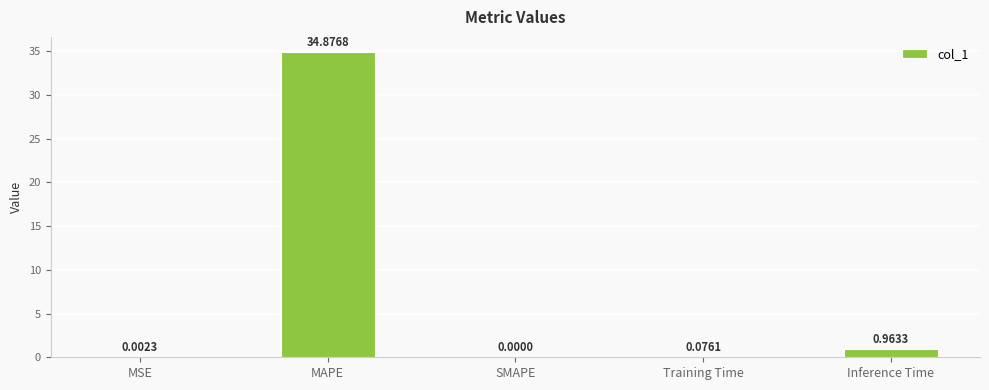

How many categories are shown in the chart?

5